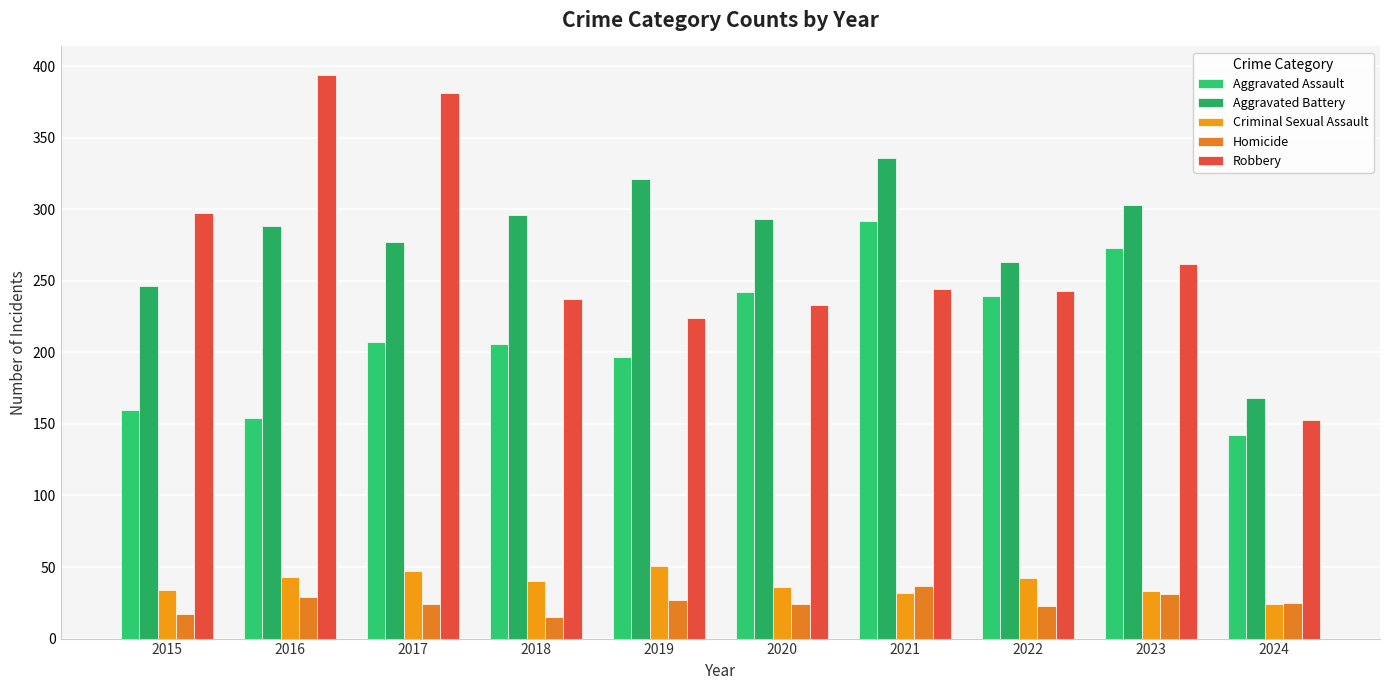

How many bars are there in each group?

5